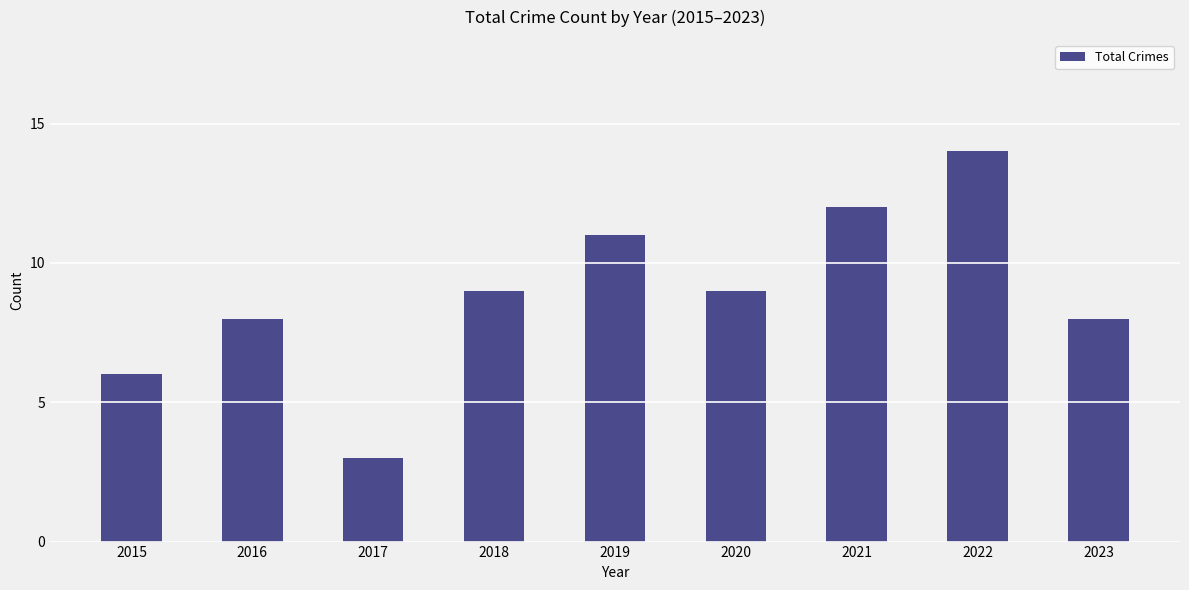

What is the sum of all values?

80